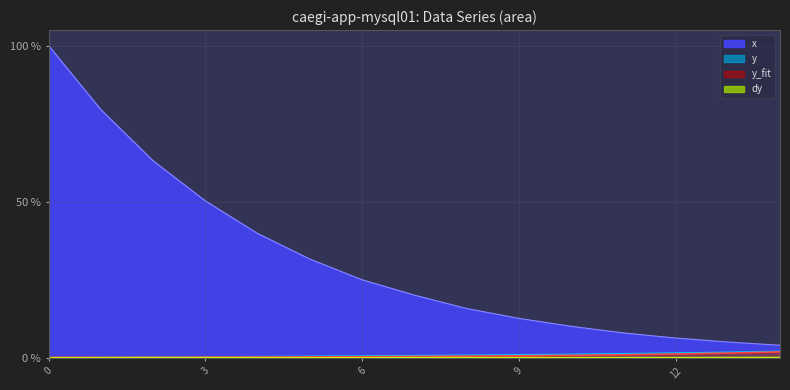

True or false: y has a value of 0.7 at 7.

True